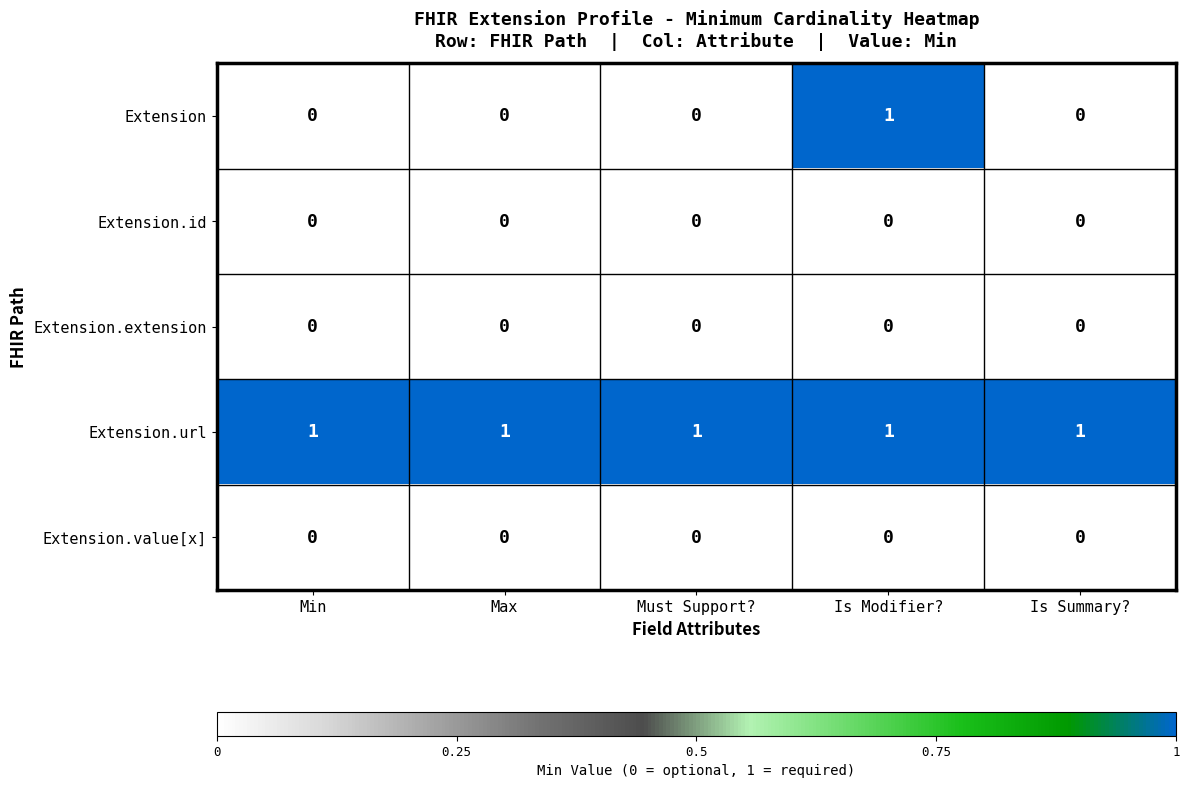

At which category is the sum across all series the highest?

Is Modifier?